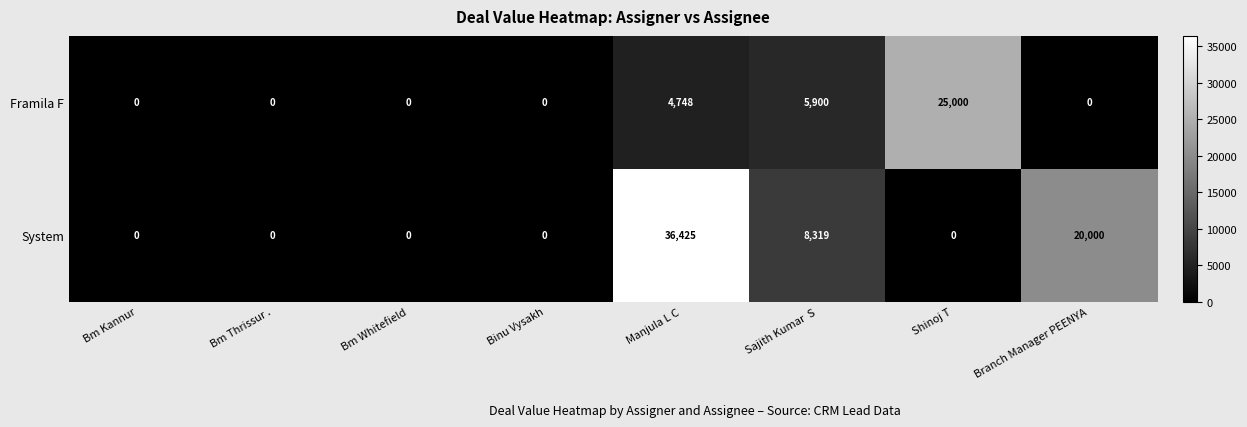

Reading left to right, what are all the values shown in this chart?

Framila F: 0	0	0	0	4748	5900	25000	0
System: 0	0	0	0	36425	8319	0	20000